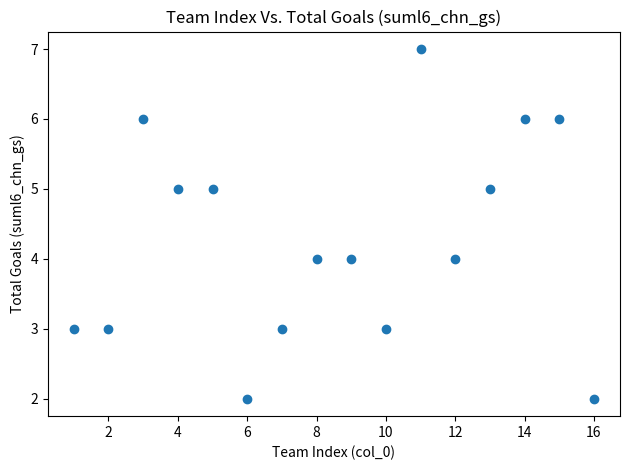

What is the range of Y values (max minus min)?

5